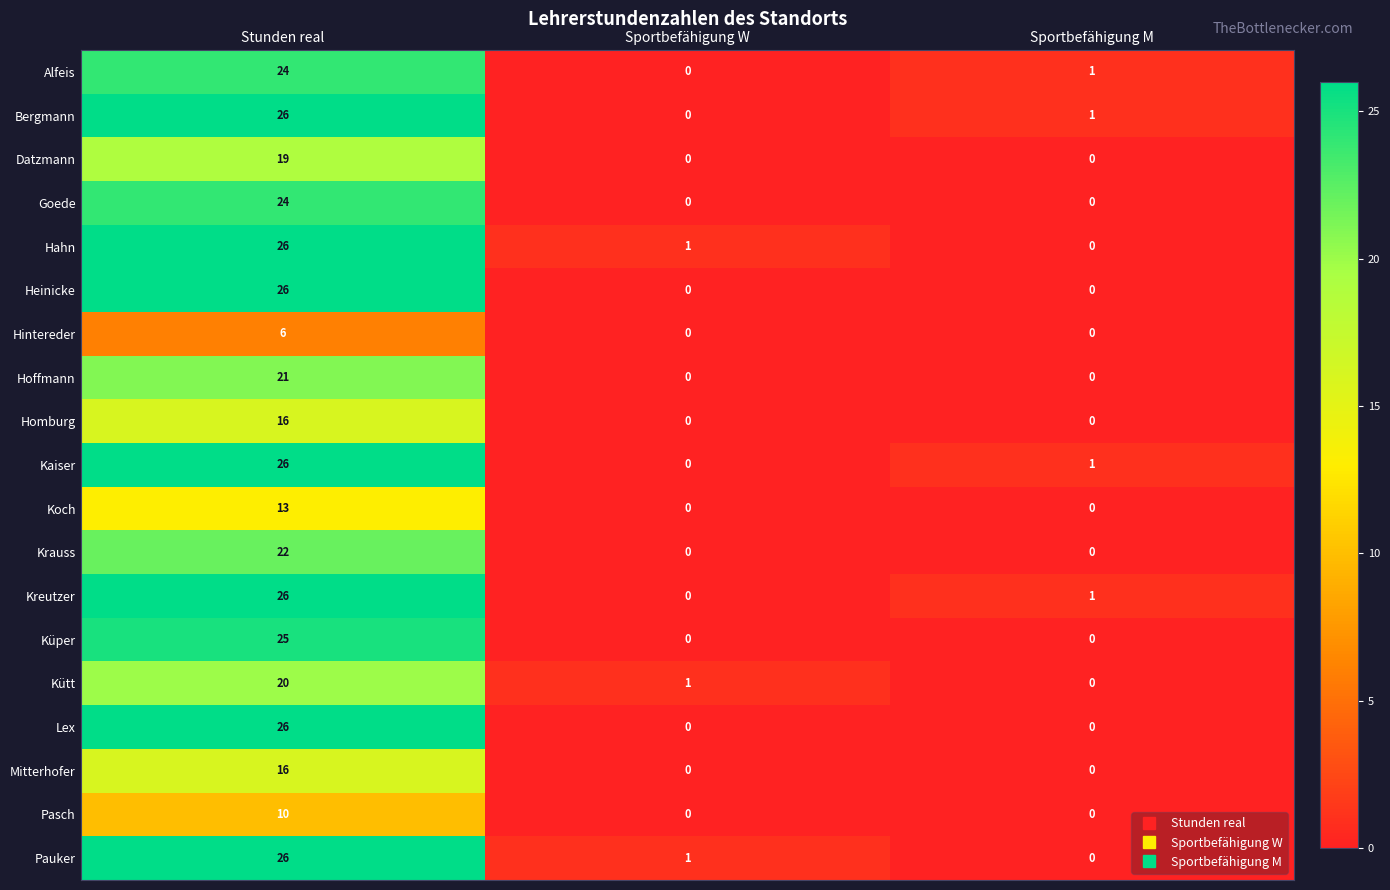

At which category is the sum across all series the highest?

Stunden real